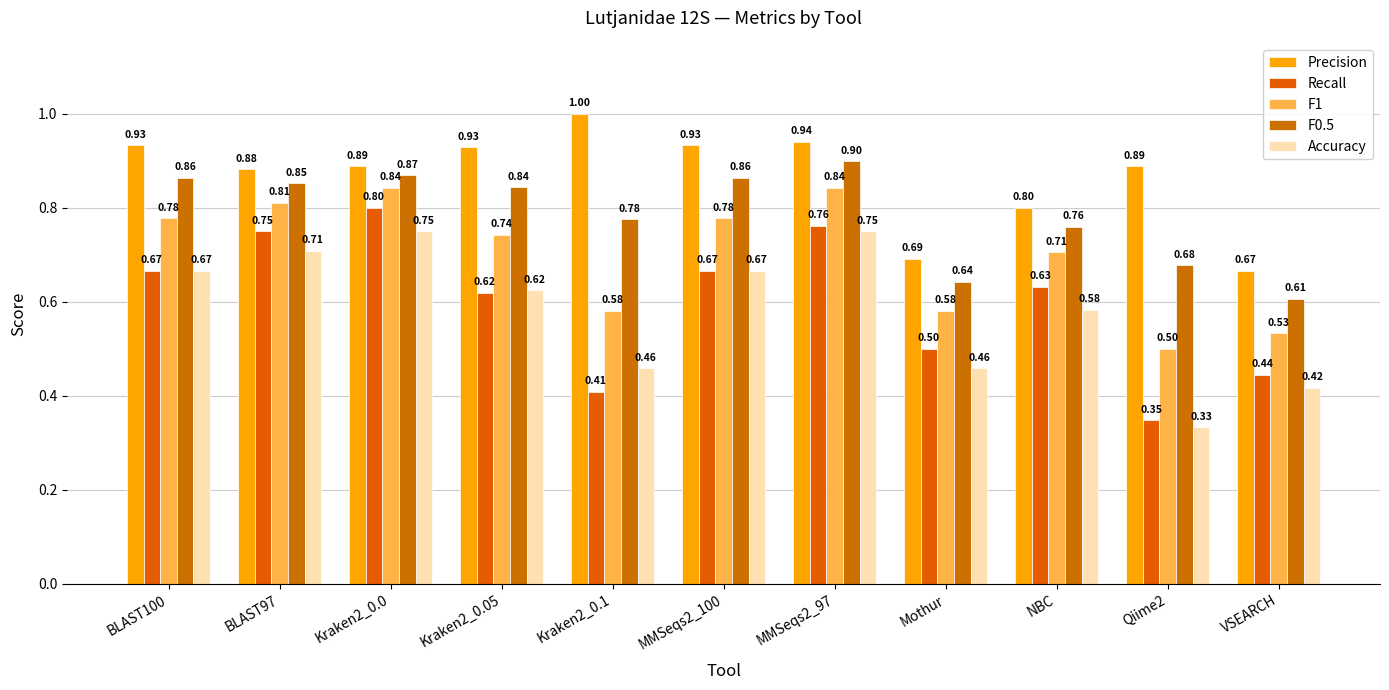

Between MMSeqs2_100 and MMSeqs2_97, which is larger?

MMSeqs2_97